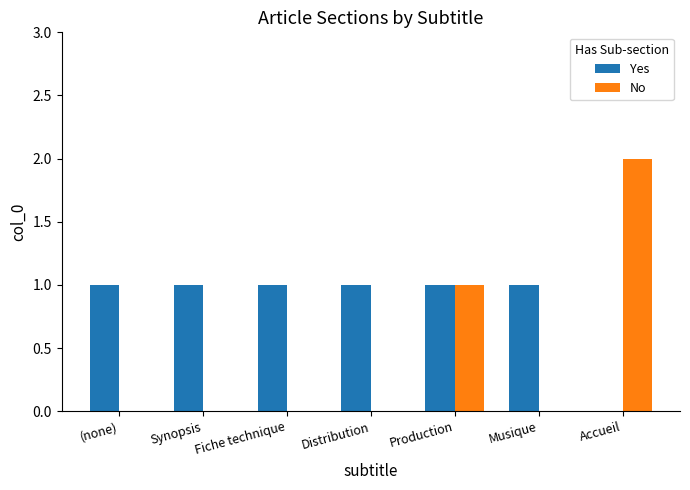

What are all the series names shown in the legend?

Yes, No